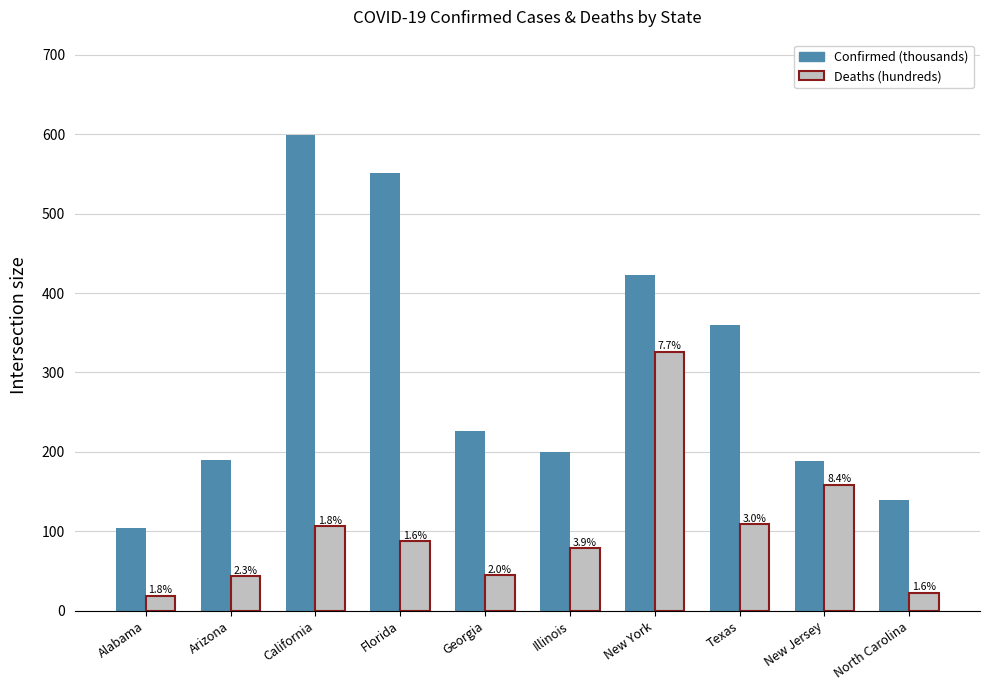

What are all the series names shown in the legend?

Confirmed (thousands), Deaths (hundreds)